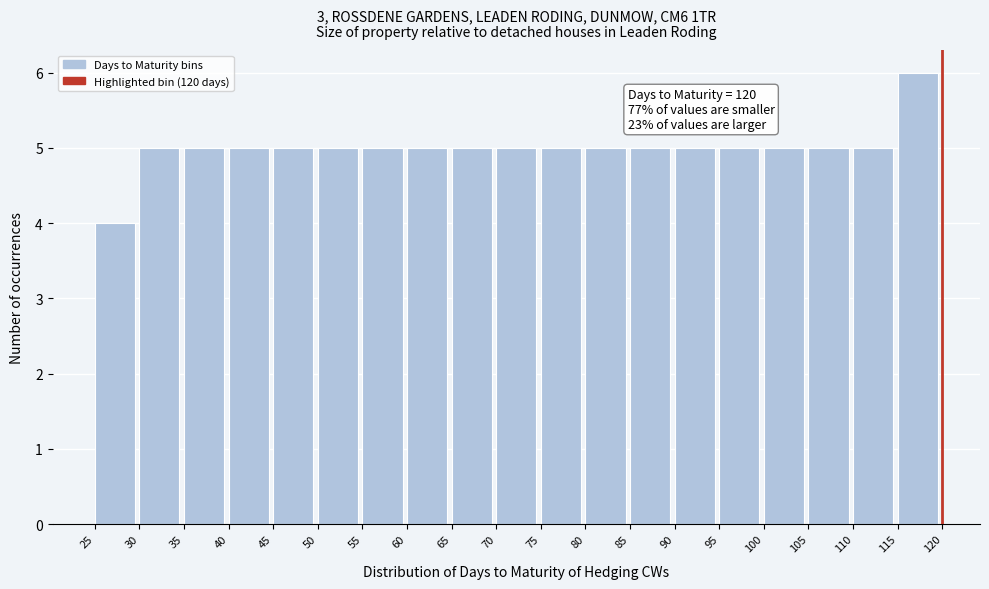

Over which range of the x-axis is the bar tallest?

115 to 120